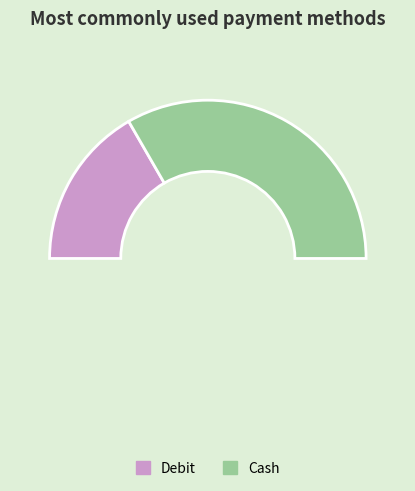

What is the smallest slice in the pie chart?

Debit